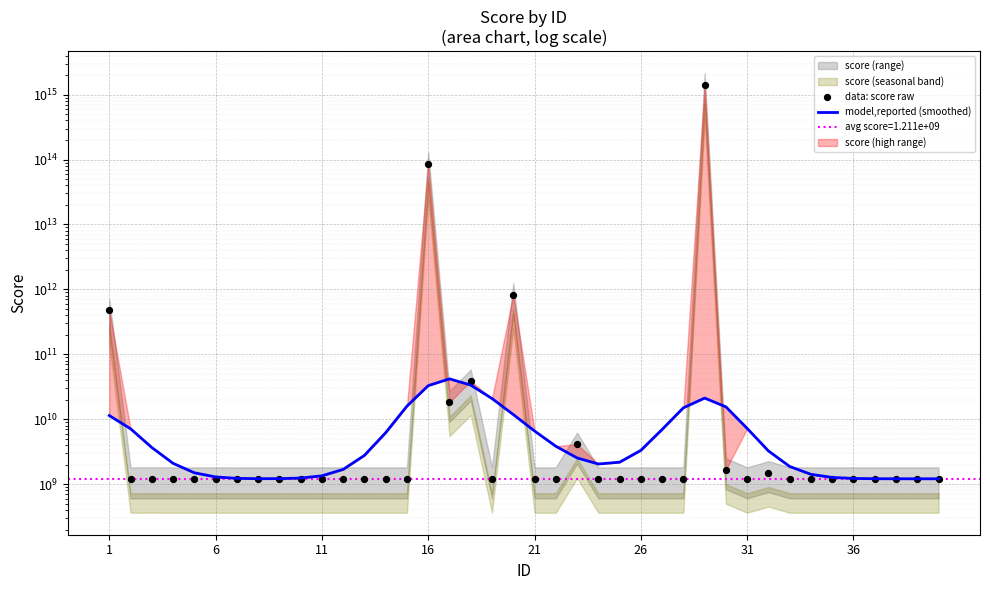

Which series has the widest spread of Y values?

data: score raw